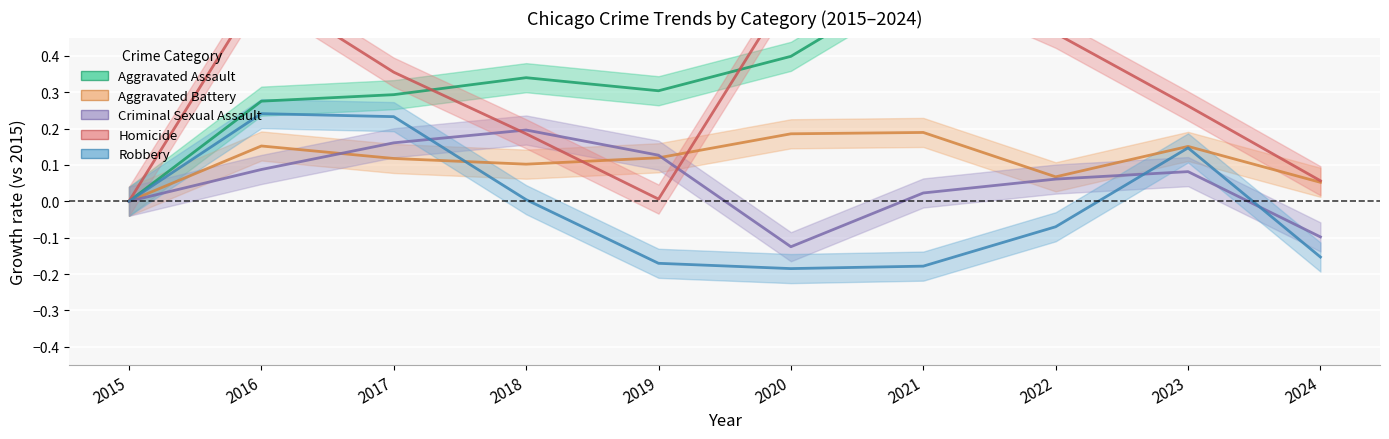

What is the maximum value for Homicide?

0.6